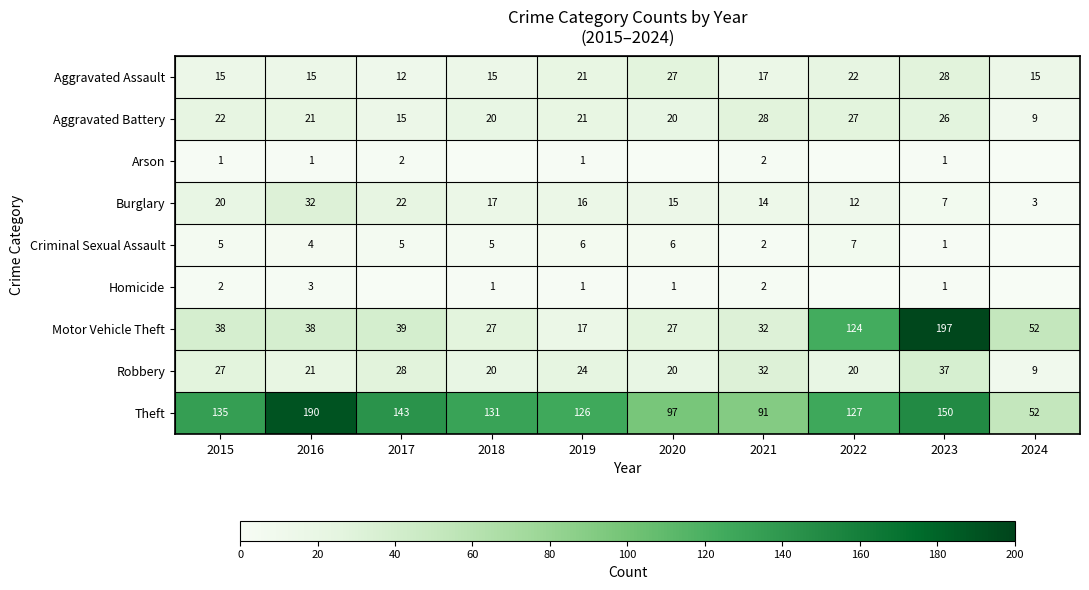

Where is Burglary nearest to the value 17?

2018